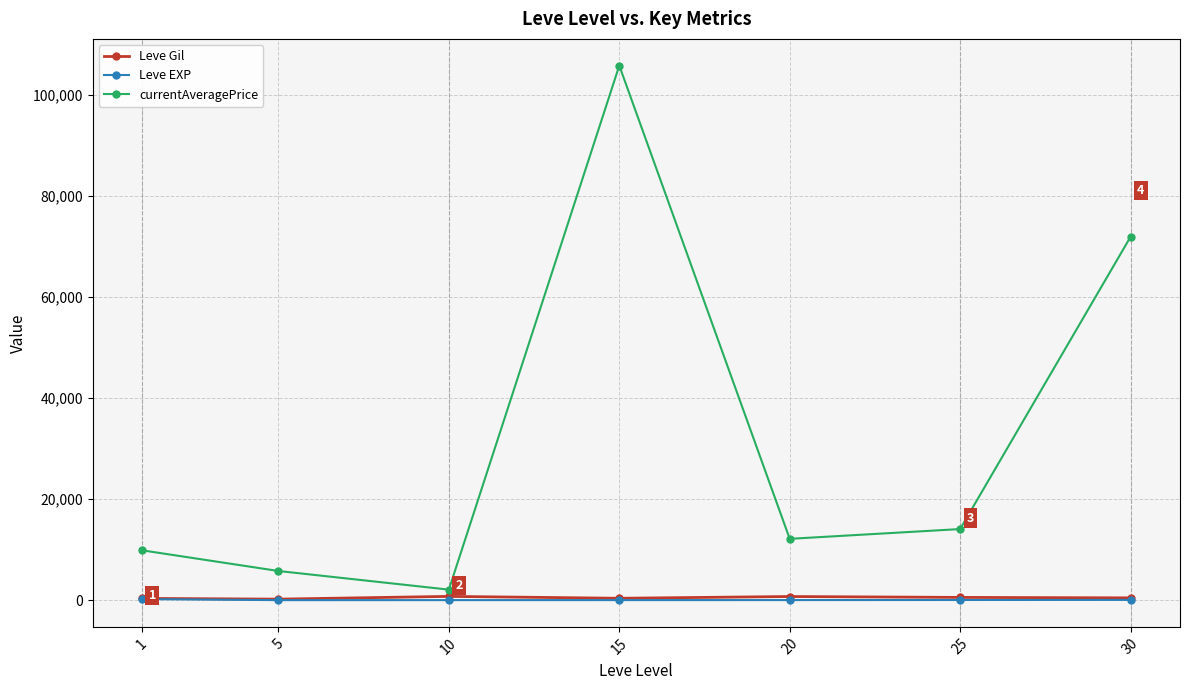

Which series has the largest total across all categories?

currentAveragePrice